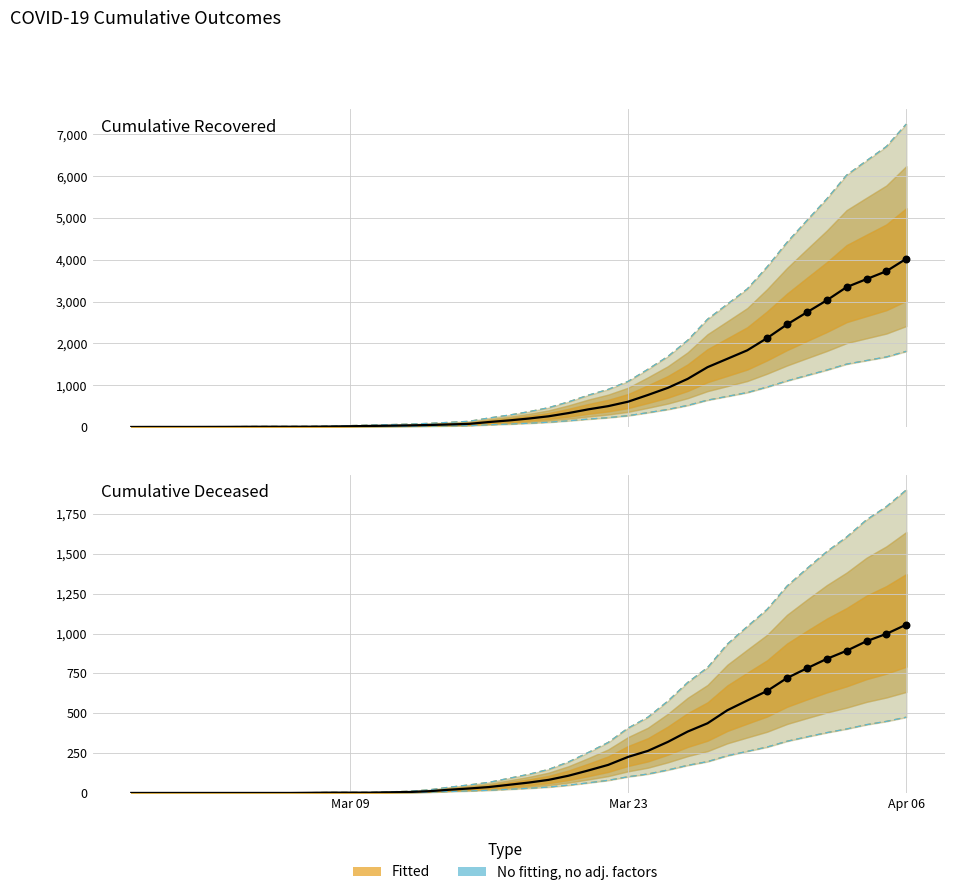

What is the total value across all series at 2020-03-26?

692.1